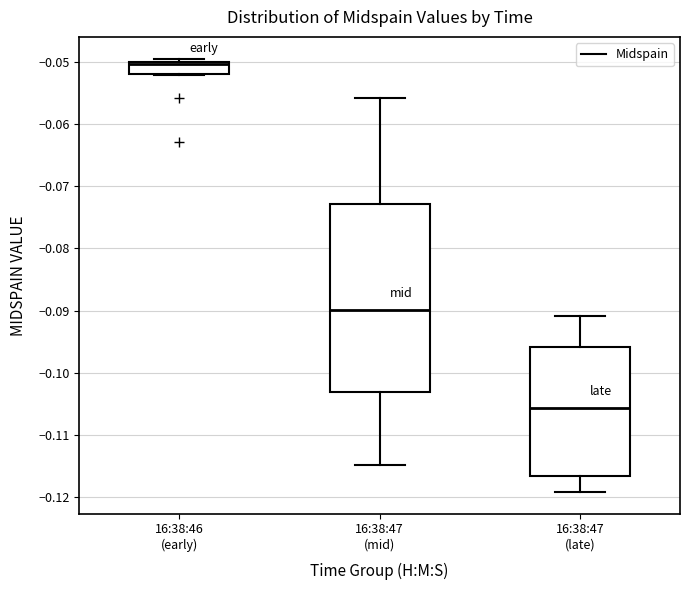

Reading left to right, read every box against the y-axis: the position of its median line, the range the box covers, and the ends of its whiskers. The values are not printed on the chart, so give them approximately, as read against the axis.

16:38:46 (early): median -0.050 (just below the box's upper edge), box -0.052 to -0.050, whiskers -0.052 to -0.049
16:38:47 (mid): median -0.090, box -0.103 to -0.073, whiskers -0.115 to -0.056
16:38:47 (late): median -0.106, box -0.117 to -0.096, whiskers -0.119 to -0.091